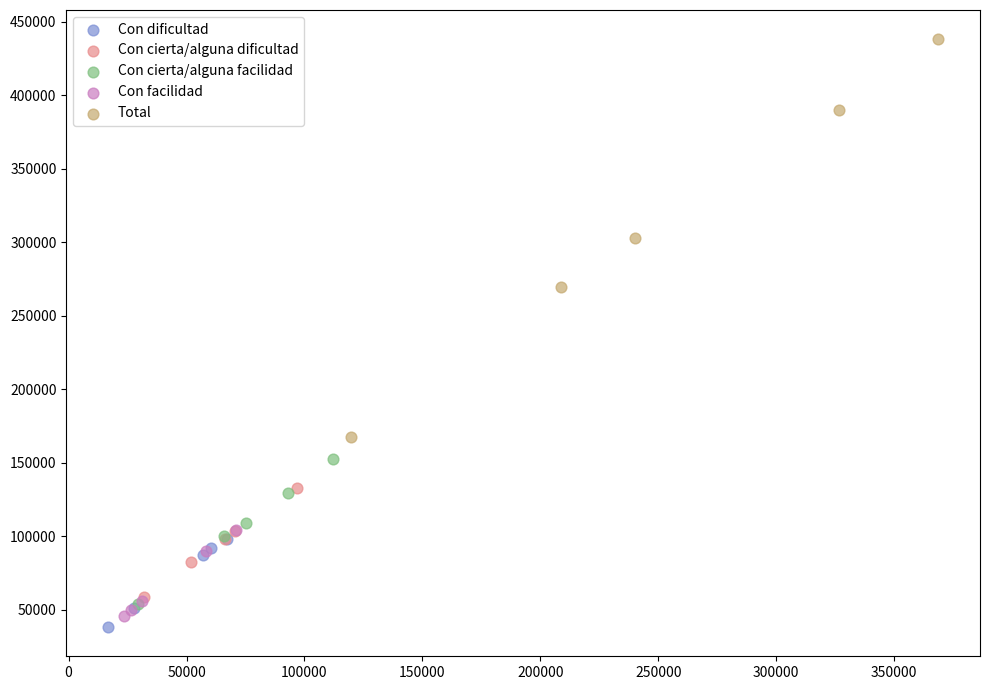

Which series has the widest spread of Y values?

Total